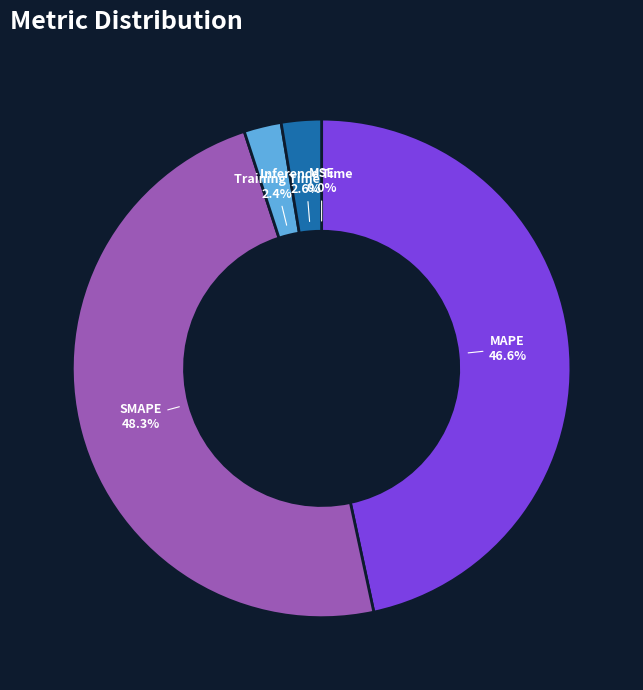

Which has a higher value, Inference Time or MAPE?

MAPE